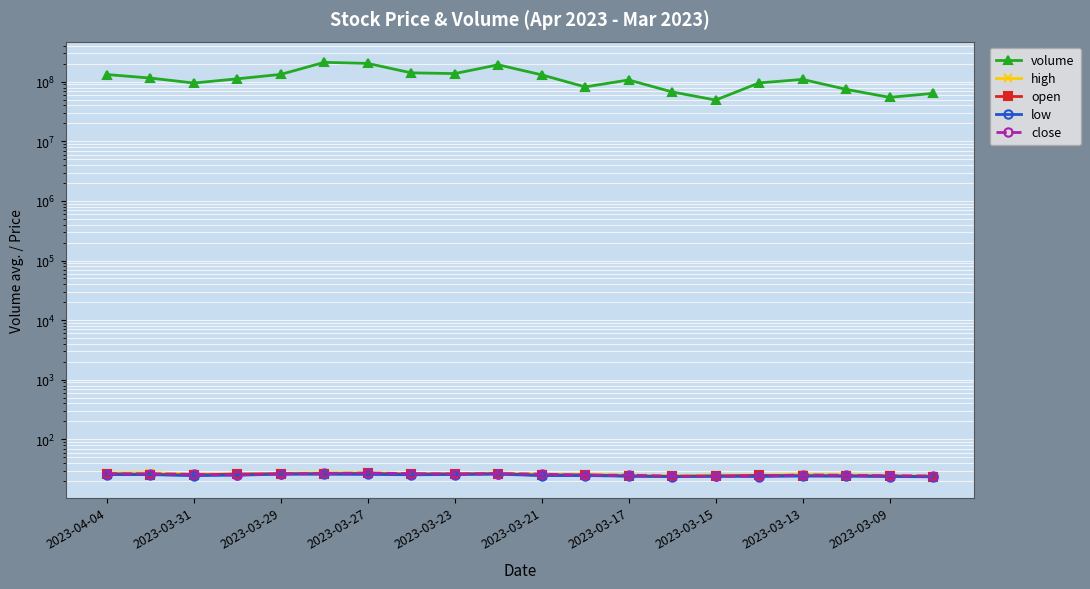

What is the total value across all series at 2023-04-04?

132199504.7